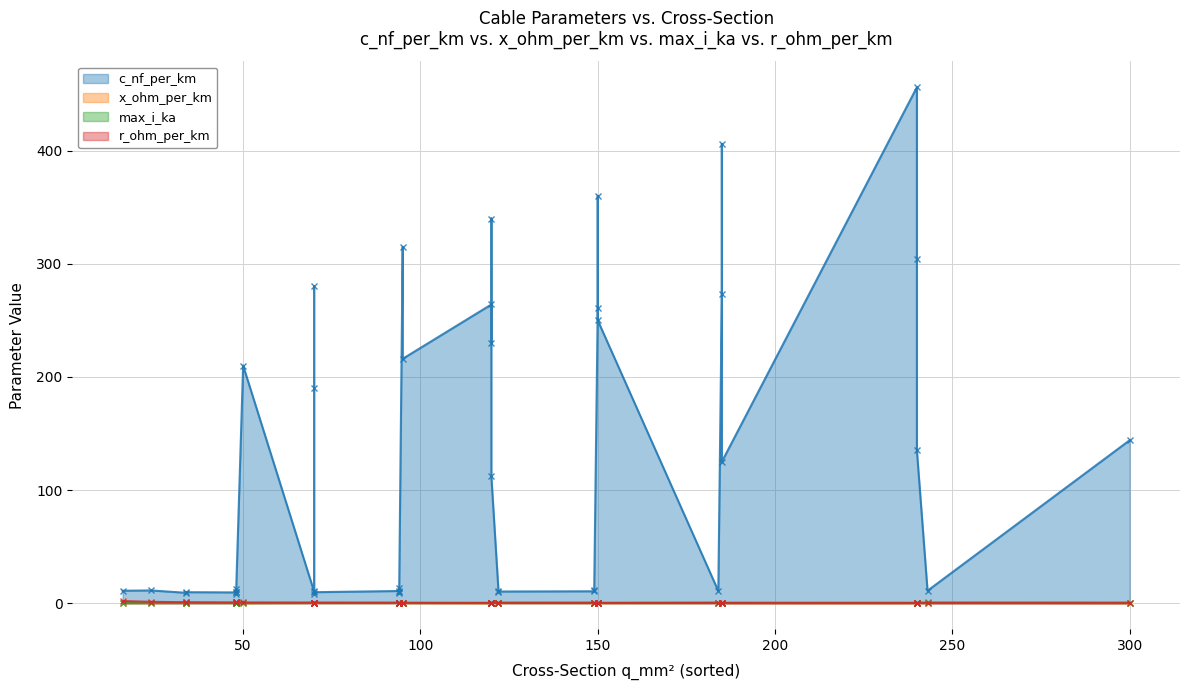

True or false: x_ohm_per_km and r_ohm_per_km cross at least once.

True